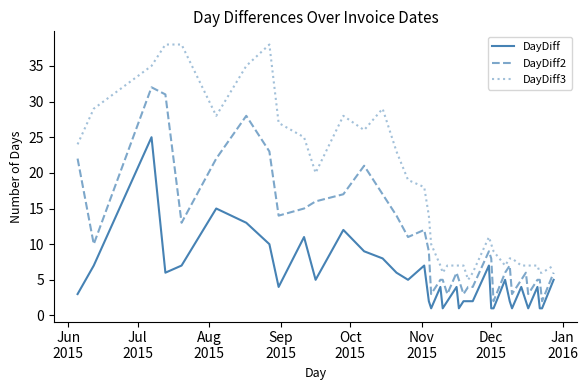

Rank the series by their maximum value, from lowest to highest.

DayDiff, DayDiff2, DayDiff3